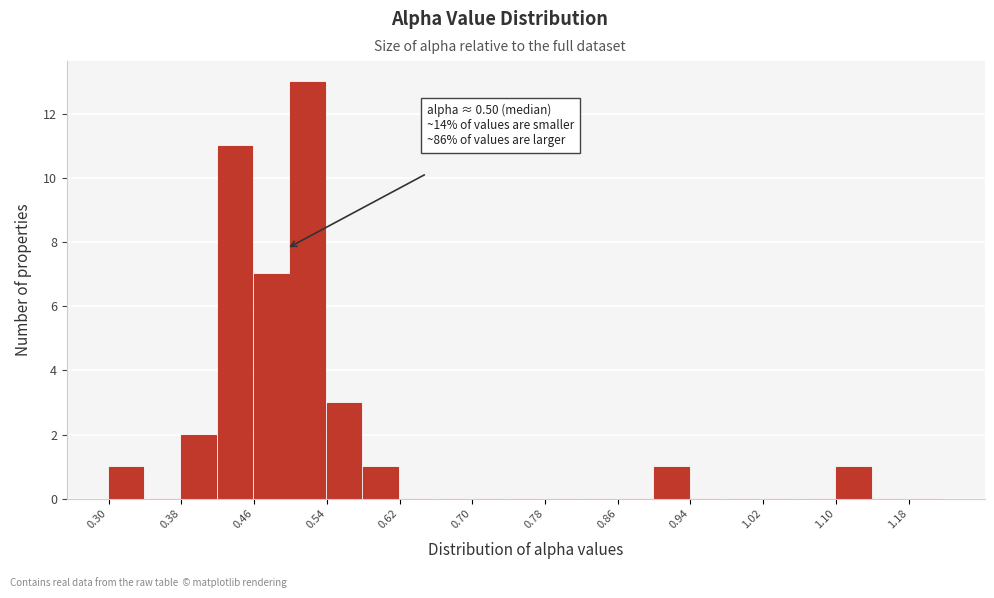

Over which range of the x-axis is the bar tallest?

0.50 to 0.54